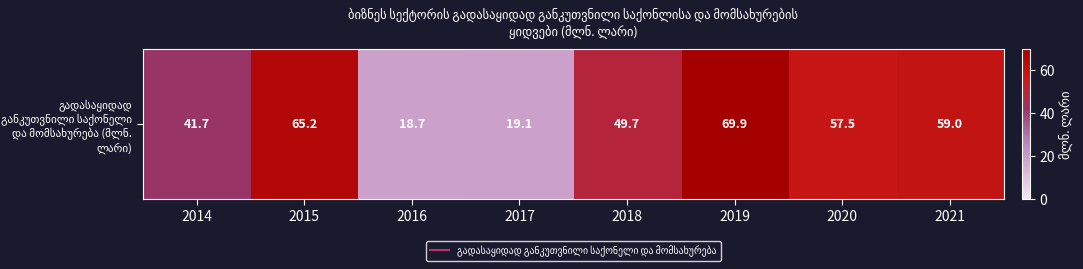

What is the change in value from 2015 to 2019?

+4.7